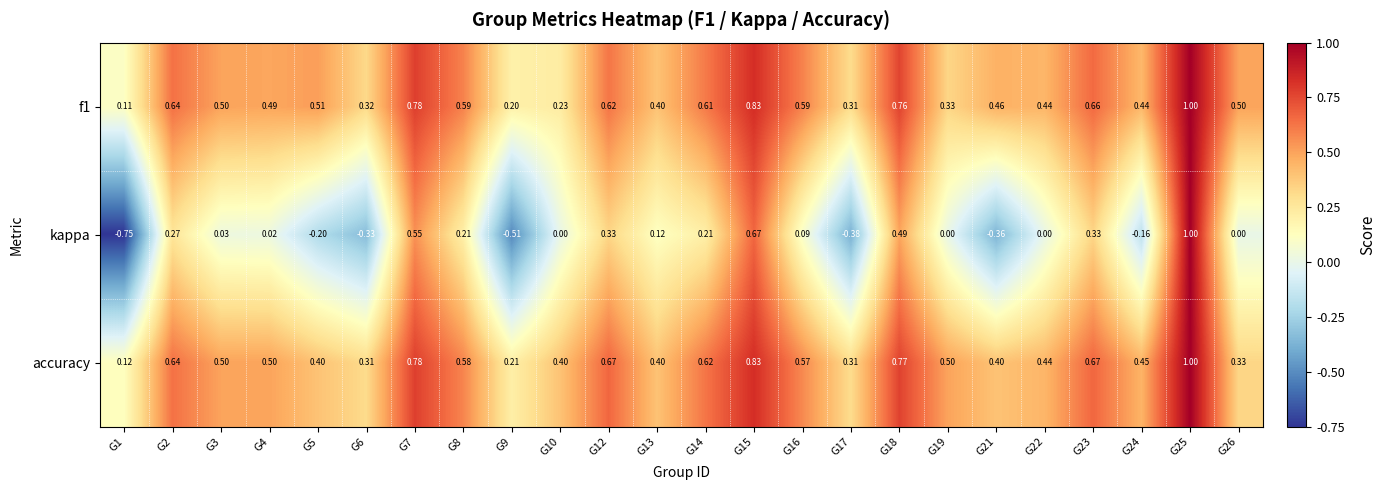

Which series has the largest total across all categories?

accuracy